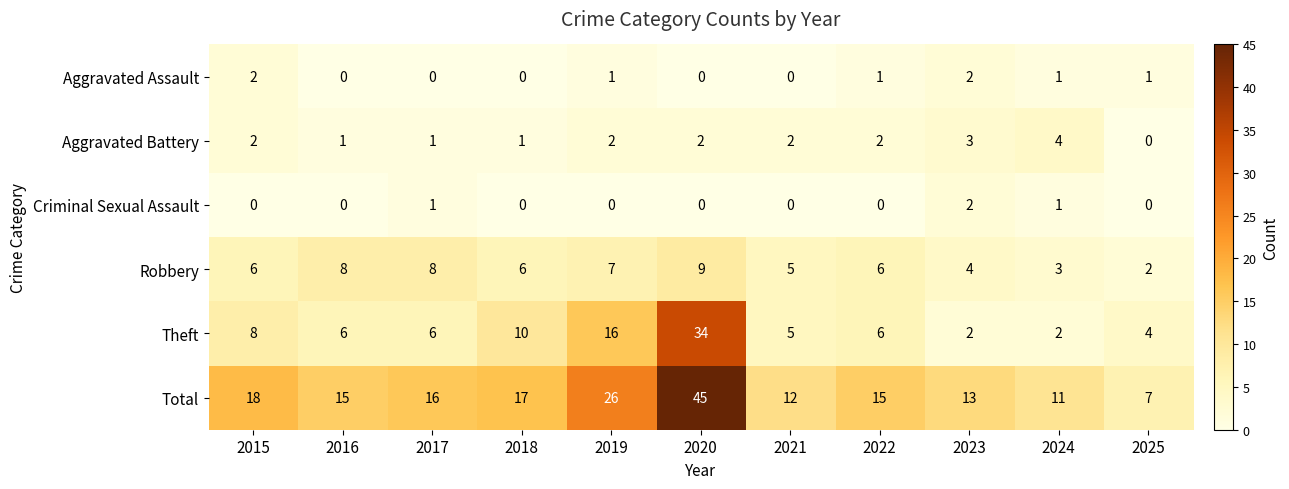

What is the highest value of the Robbery series?

9